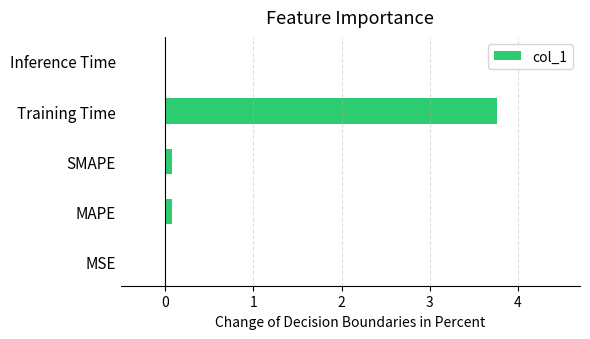

The chart shows a value of 3.8 at Training Time. True or false?

True